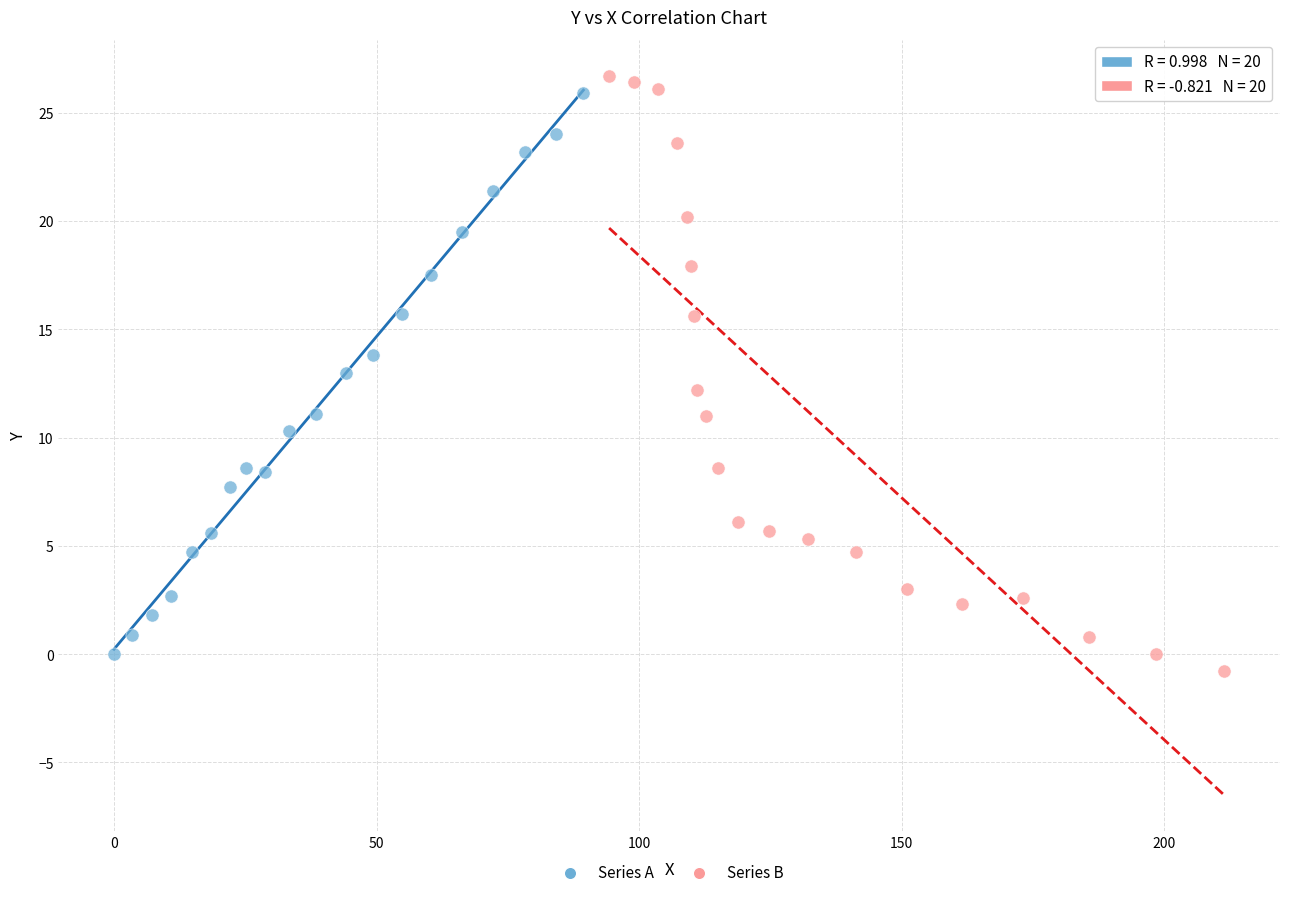

What are all the series names shown in the legend?

Series A, Series B